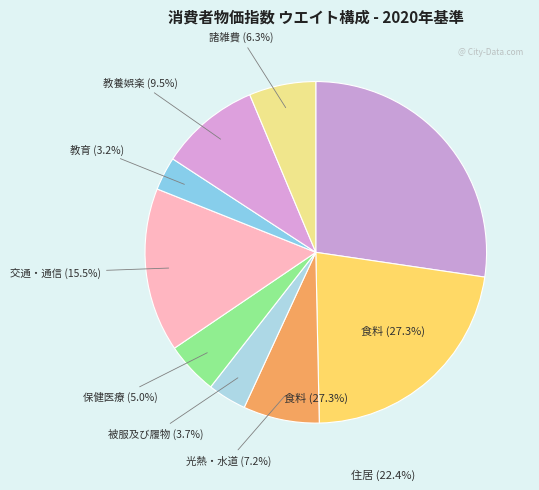

To the nearest percent, what is the combined percentage of 交通・通信 and 光熱・水道?

23%